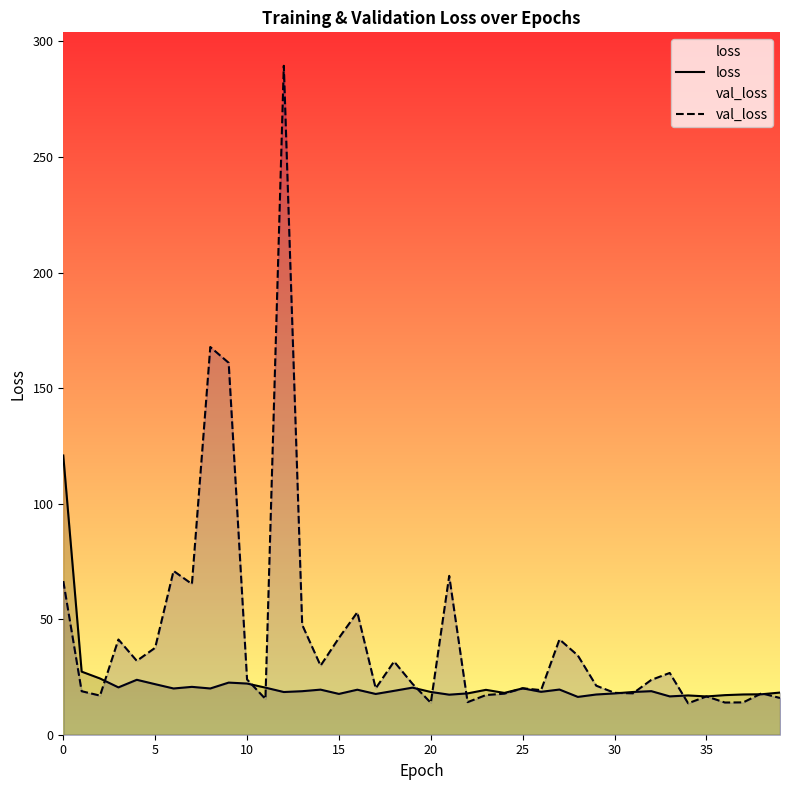

Is it true that val_loss equals 7.4 at 34?

False